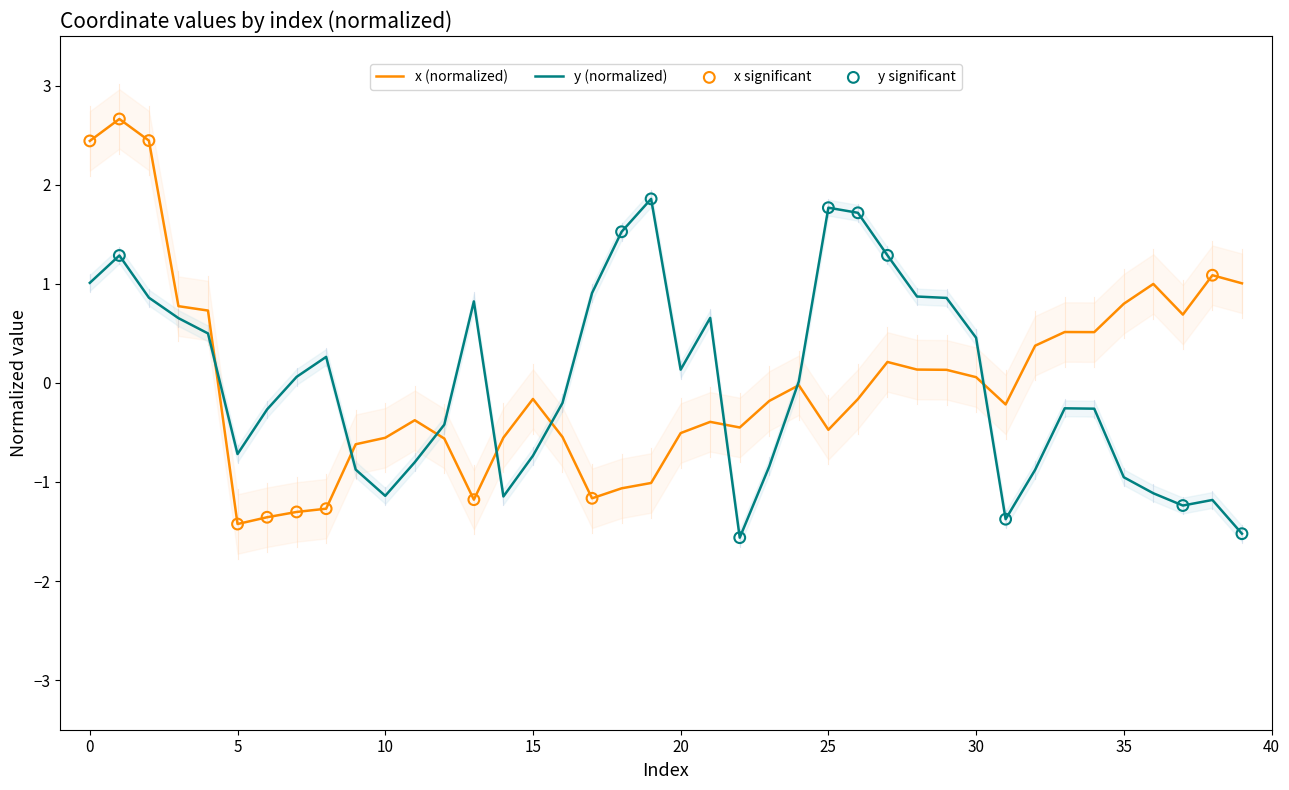

Is the value of y at 26 greater than the value of x at 38?

Yes